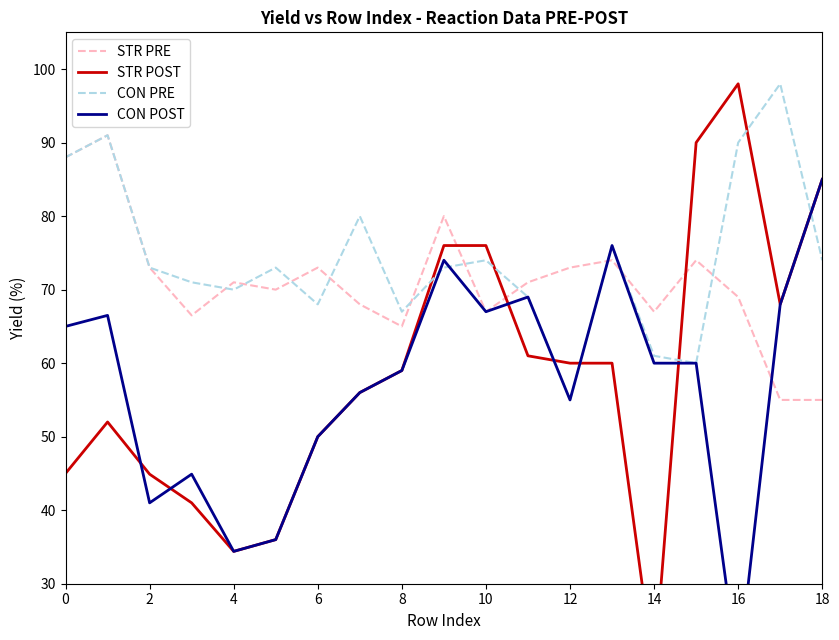

How many interior local valleys does the CON PRE series have?

5